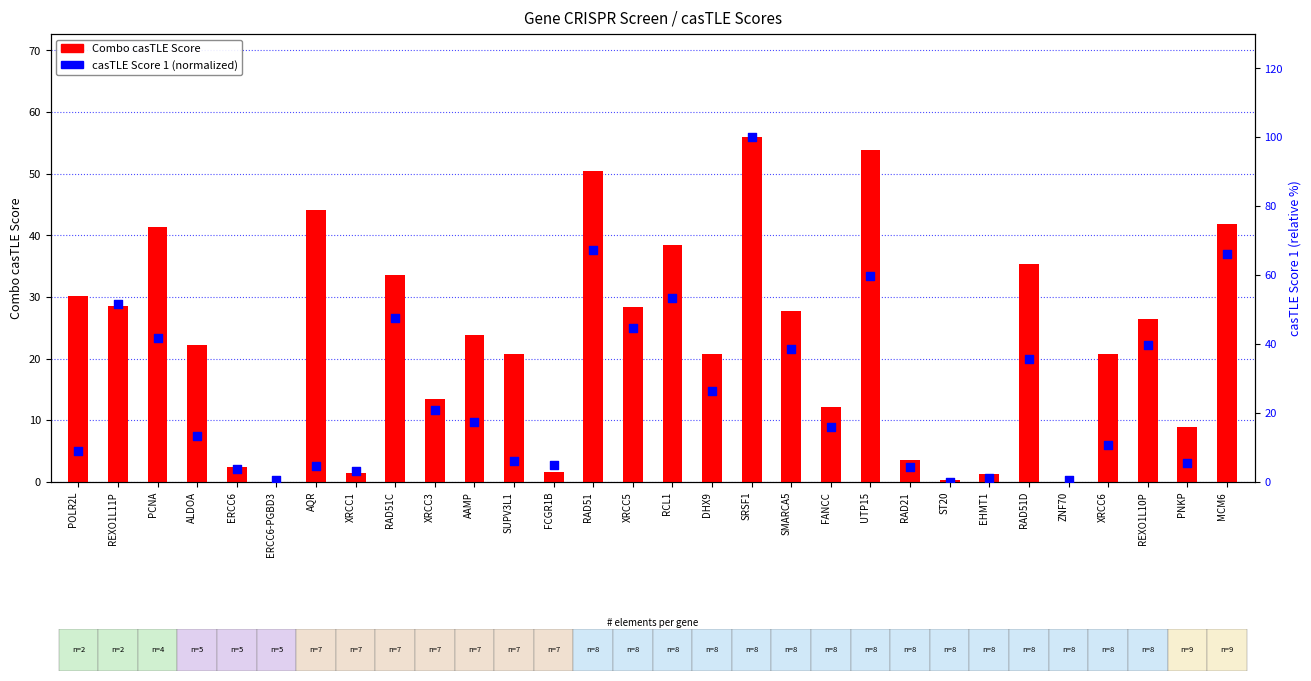

At which category is the sum across all series the highest?

SRSF1